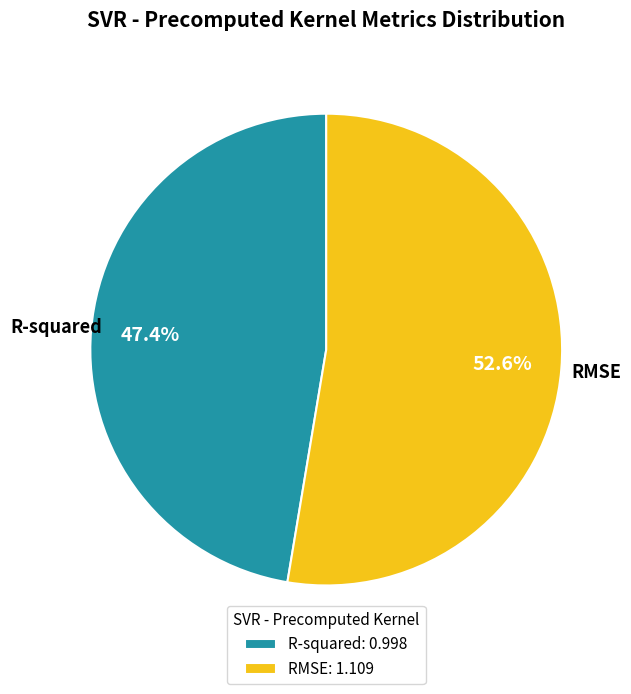

To the nearest percent, what is the difference between the RMSE and R-squared slice percentages?

5%